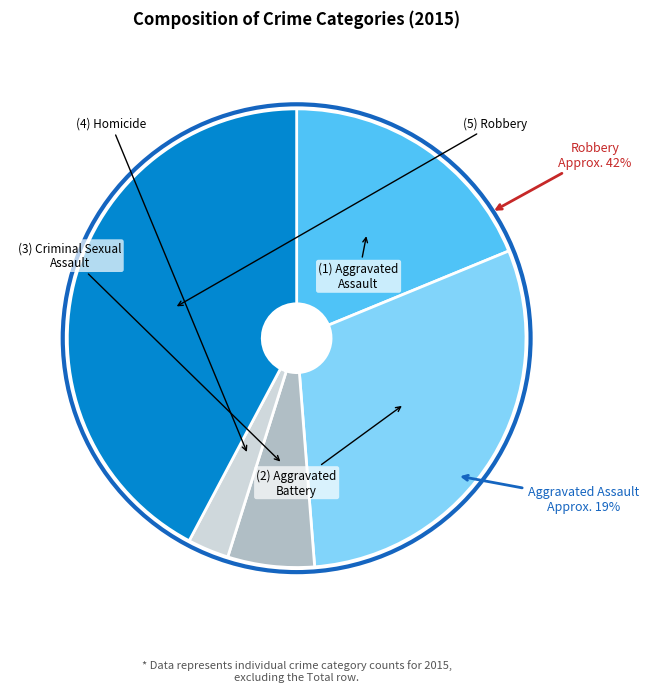

Does Aggravated Battery account for over 50% of the chart?

No